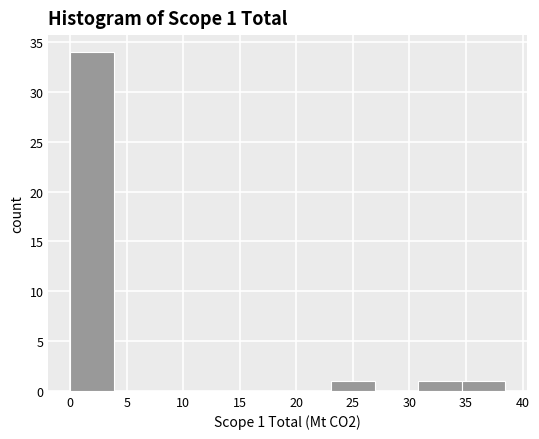

Which range on the x-axis has the tallest bar?

0.0 to 4.0